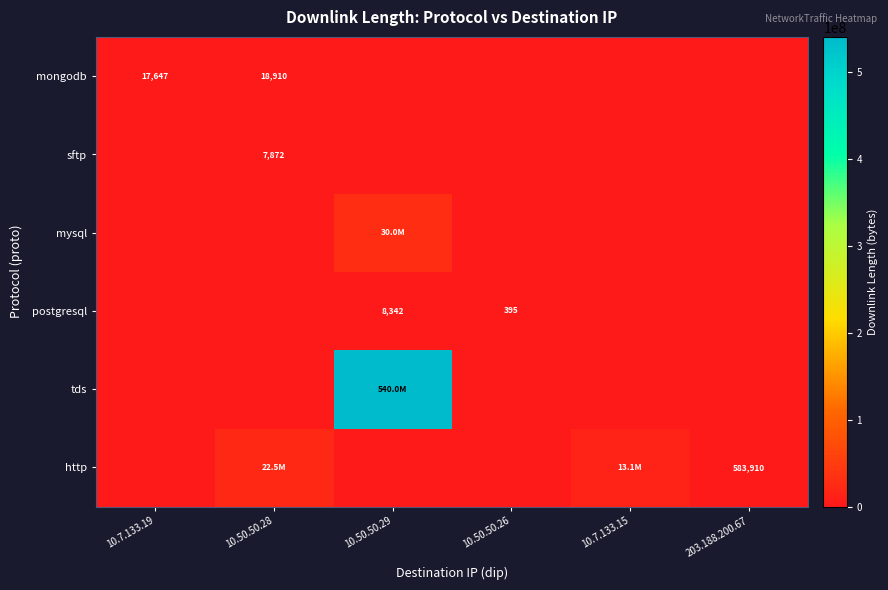

Count the number of data series in this chart.

6